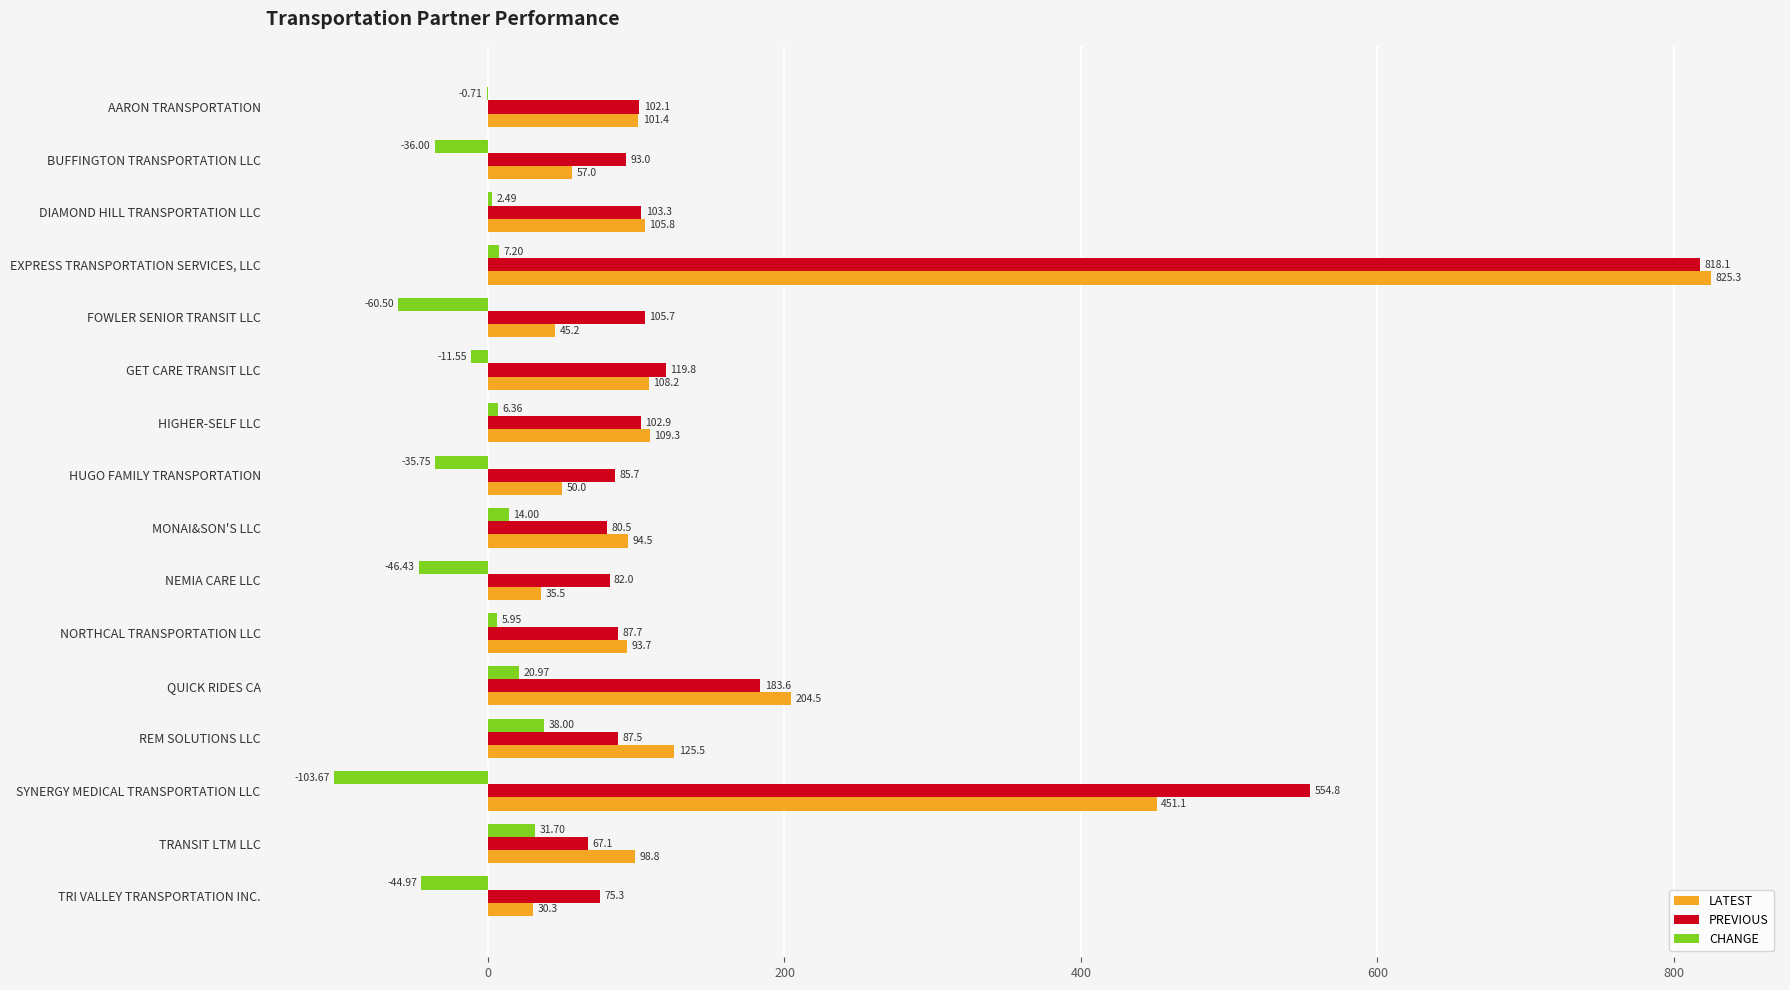

At which label does CHANGE reach its peak?

REM SOLUTIONS LLC